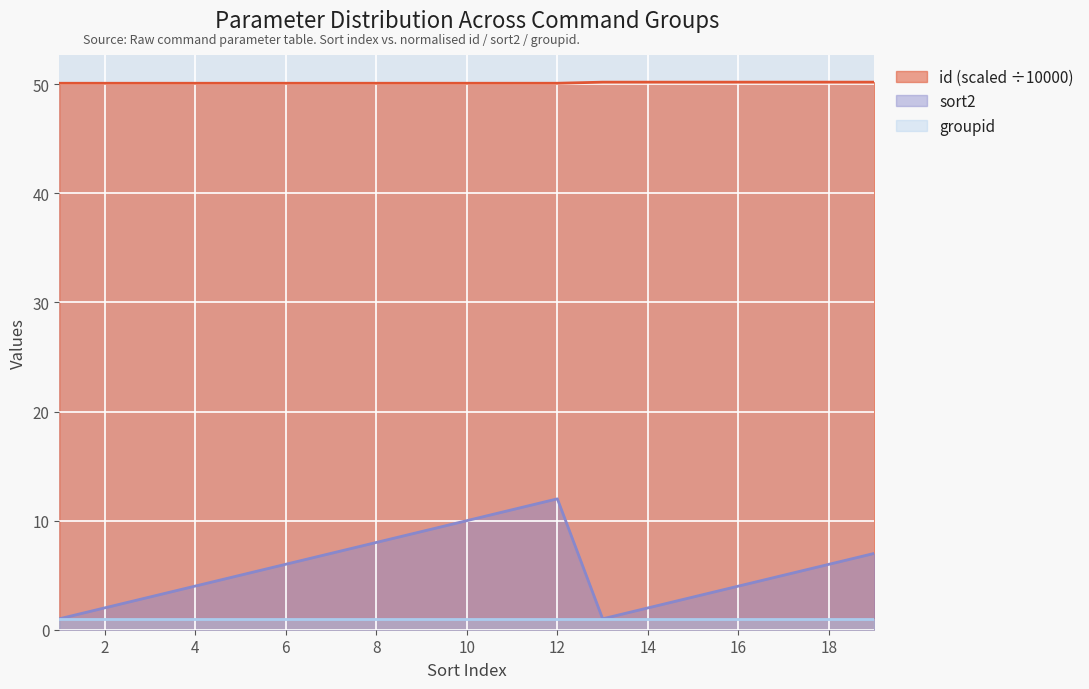

Between 5 and 6, which is larger?

6